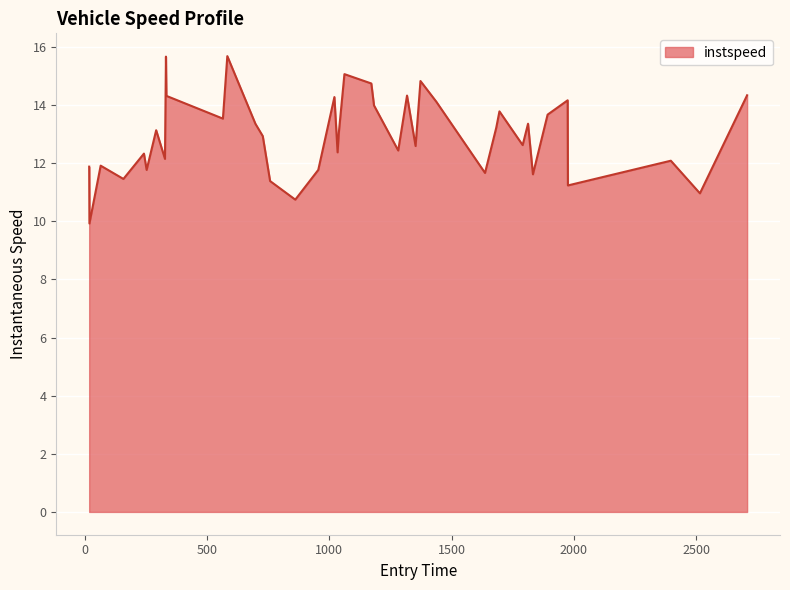

Does the chart display data point markers on the line(s)?

No